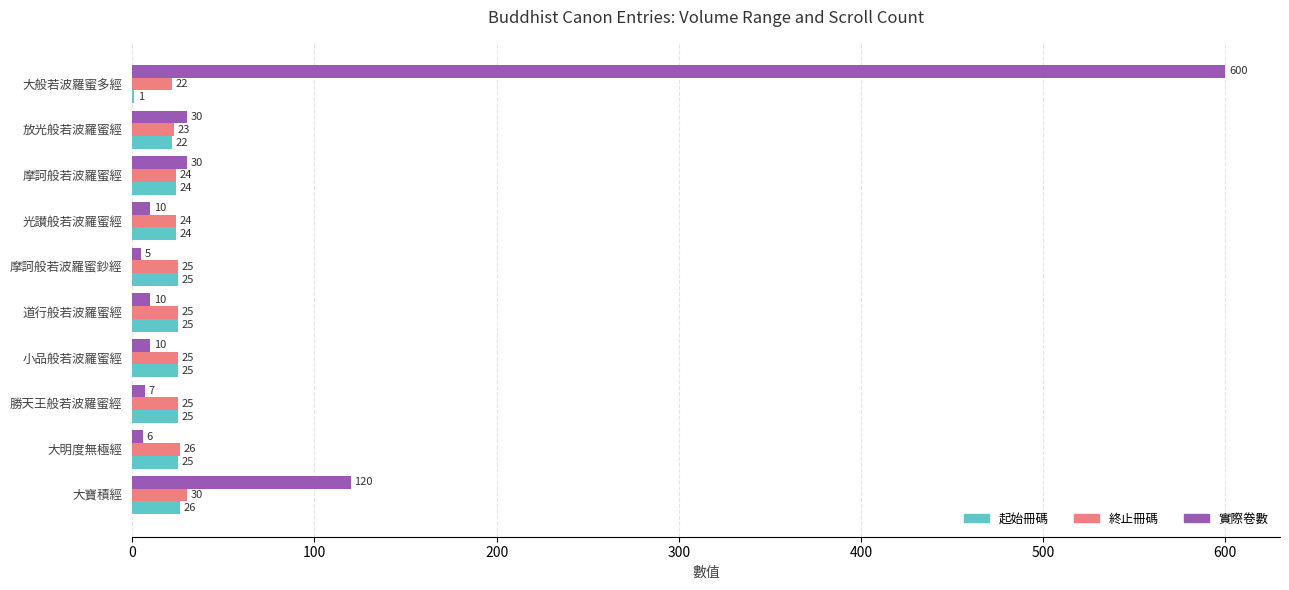

Is it true that 實際卷數 equals 30 at 摩訶般若波羅蜜經?

True